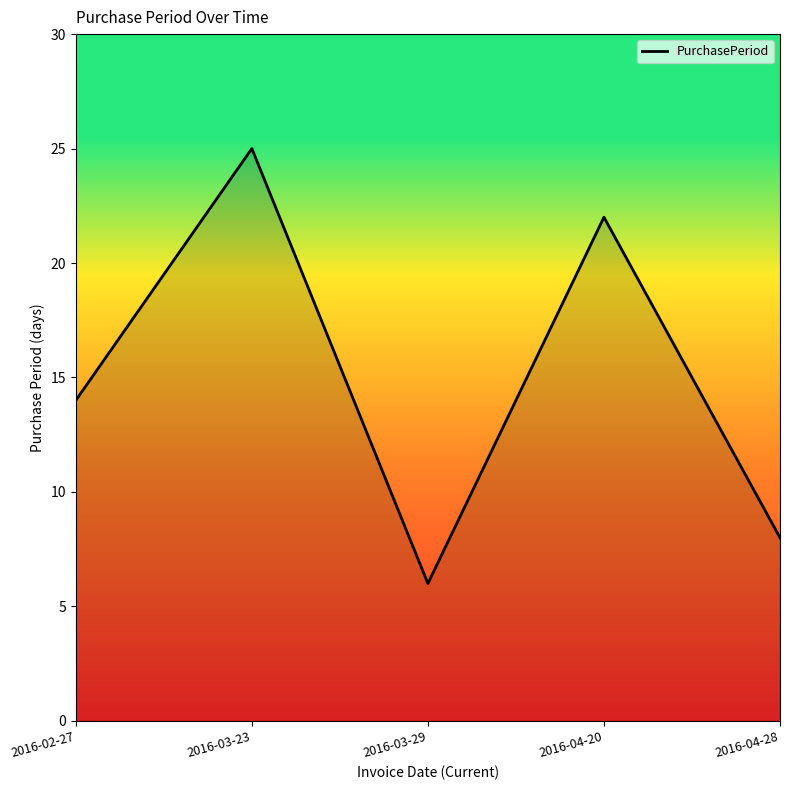

What is the sum of the values at 2016-04-28 and 2016-03-23?

33